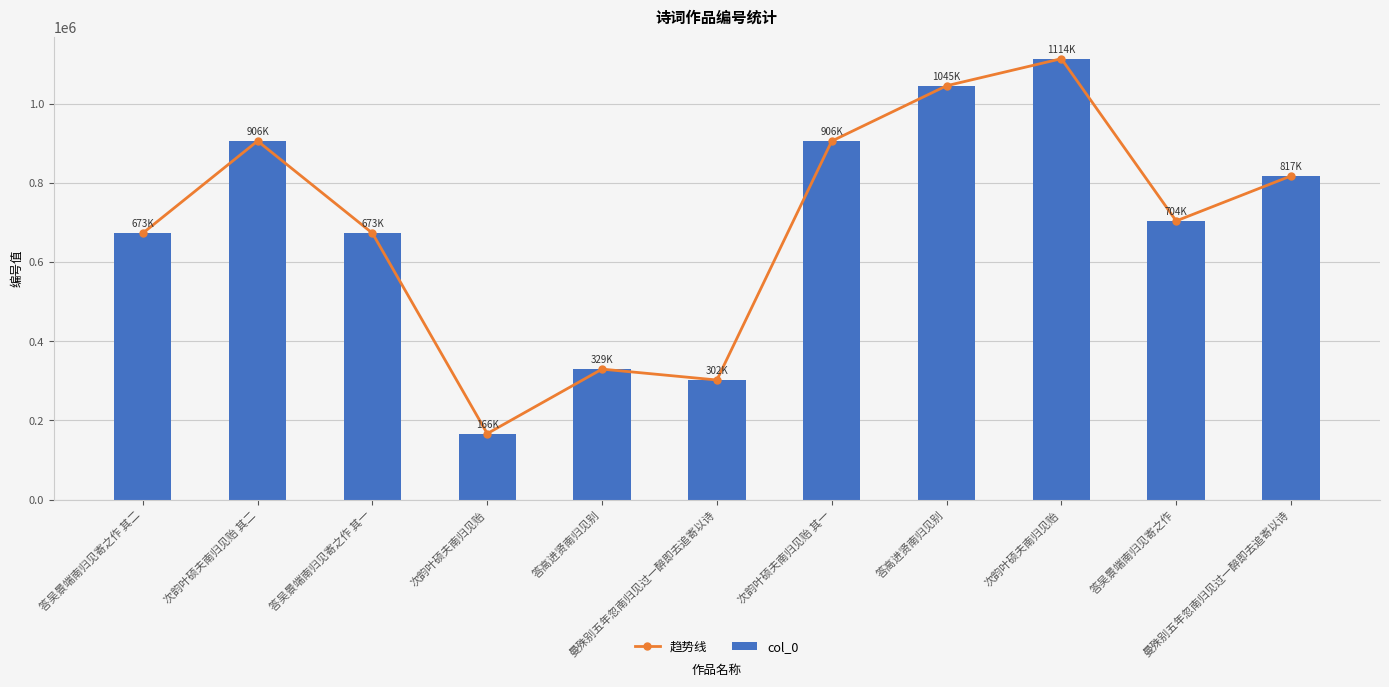

What is the label of the 8th bar from the left?

答高进贤南归见别